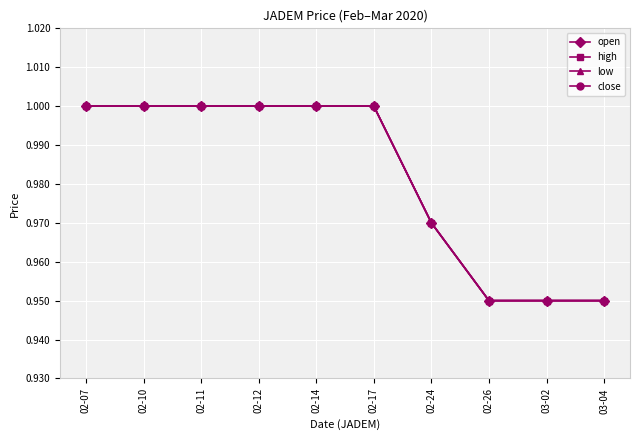

True or false: open and high intersect in this chart.

False